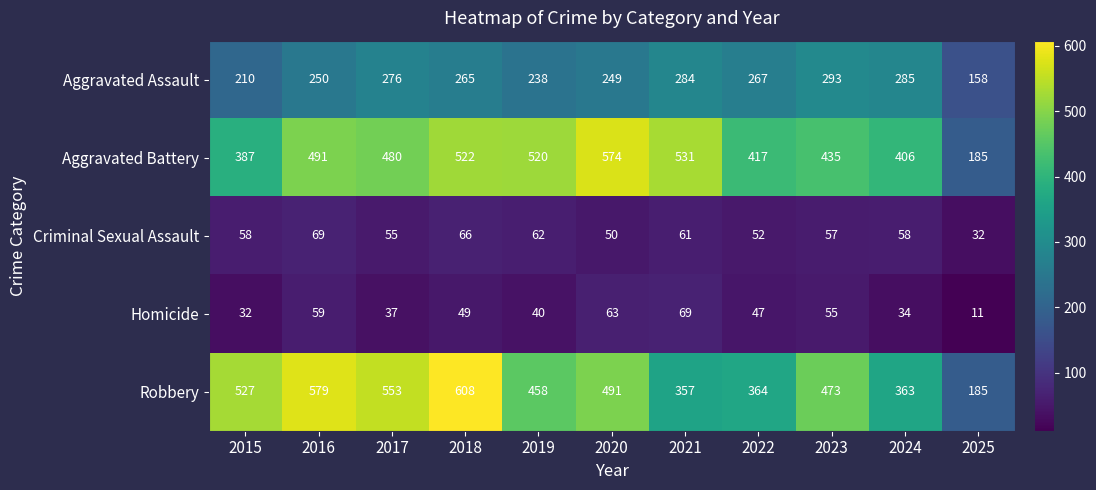

List the labels in order of Robbery value, largest first.

2018, 2016, 2017, 2015, 2020, 2023, 2019, 2022, 2024, 2021, 2025